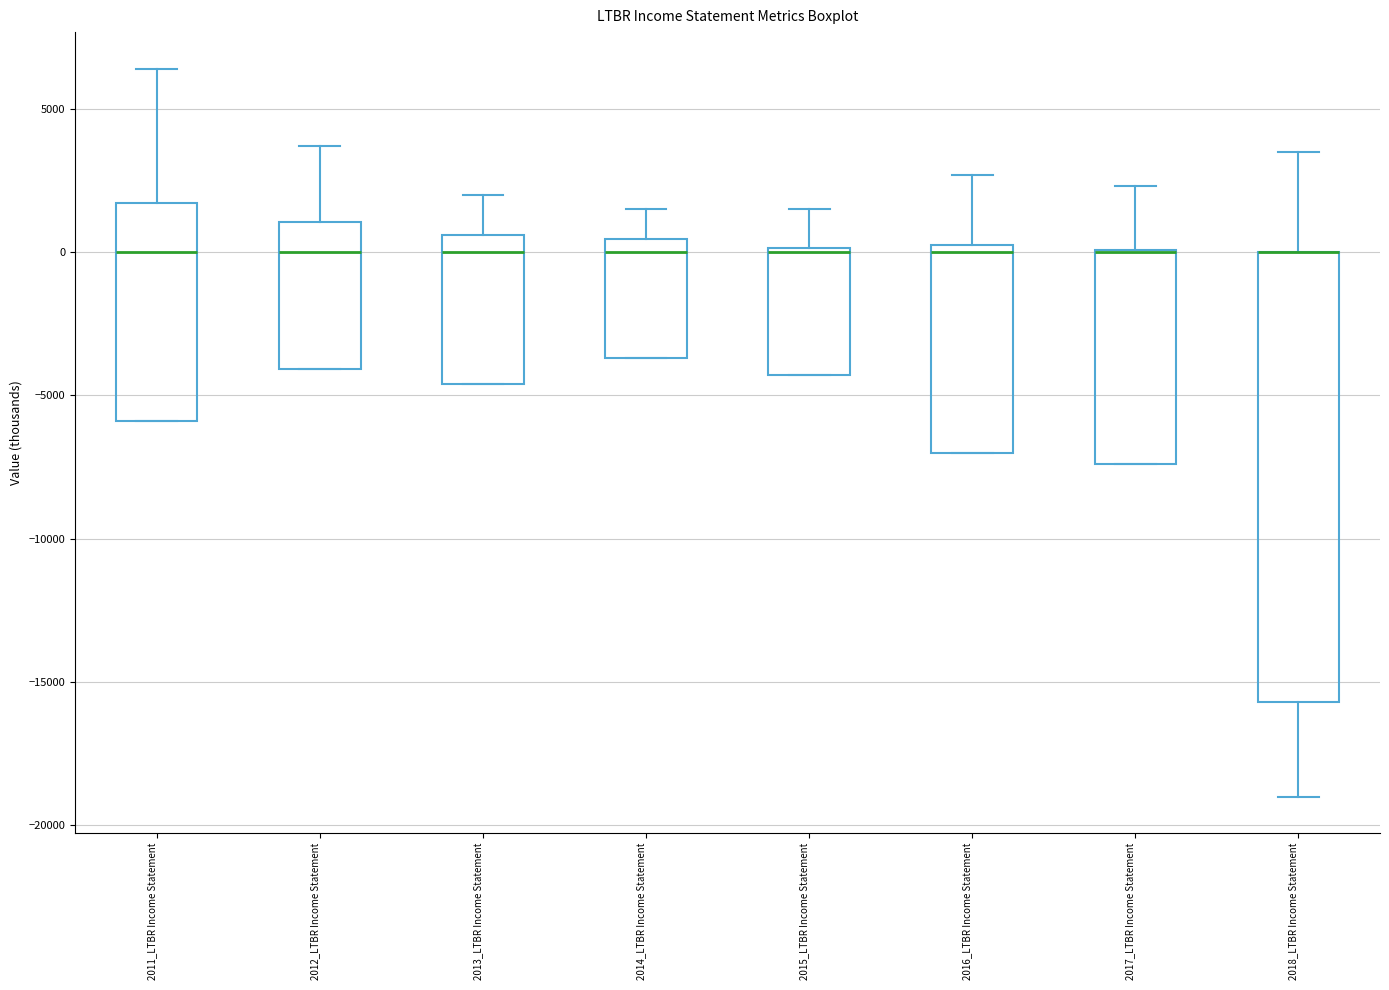

Which box is the tallest, from its lower edge to its upper edge?

2018_LTBR Income Statement